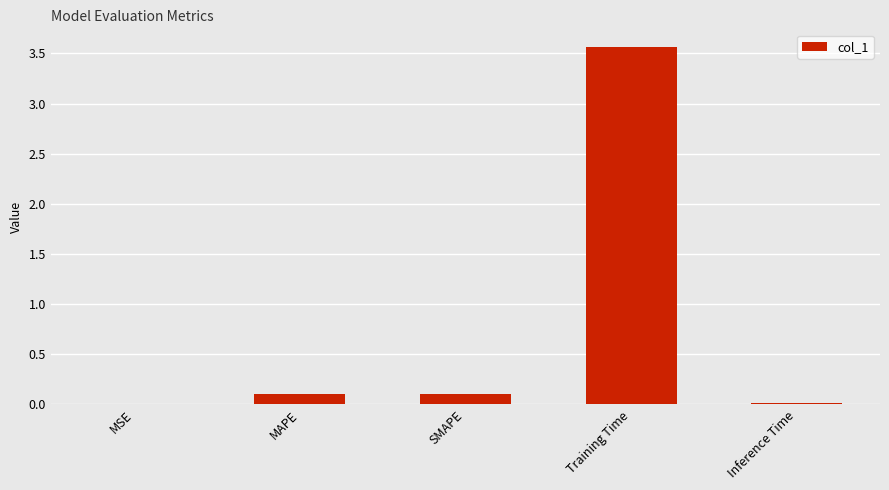

At which category does the chart reach its peak across all series?

Training Time